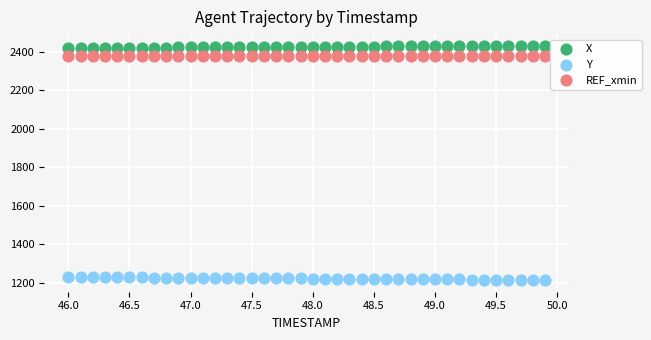

Which series contains the lowest Y value?

Y